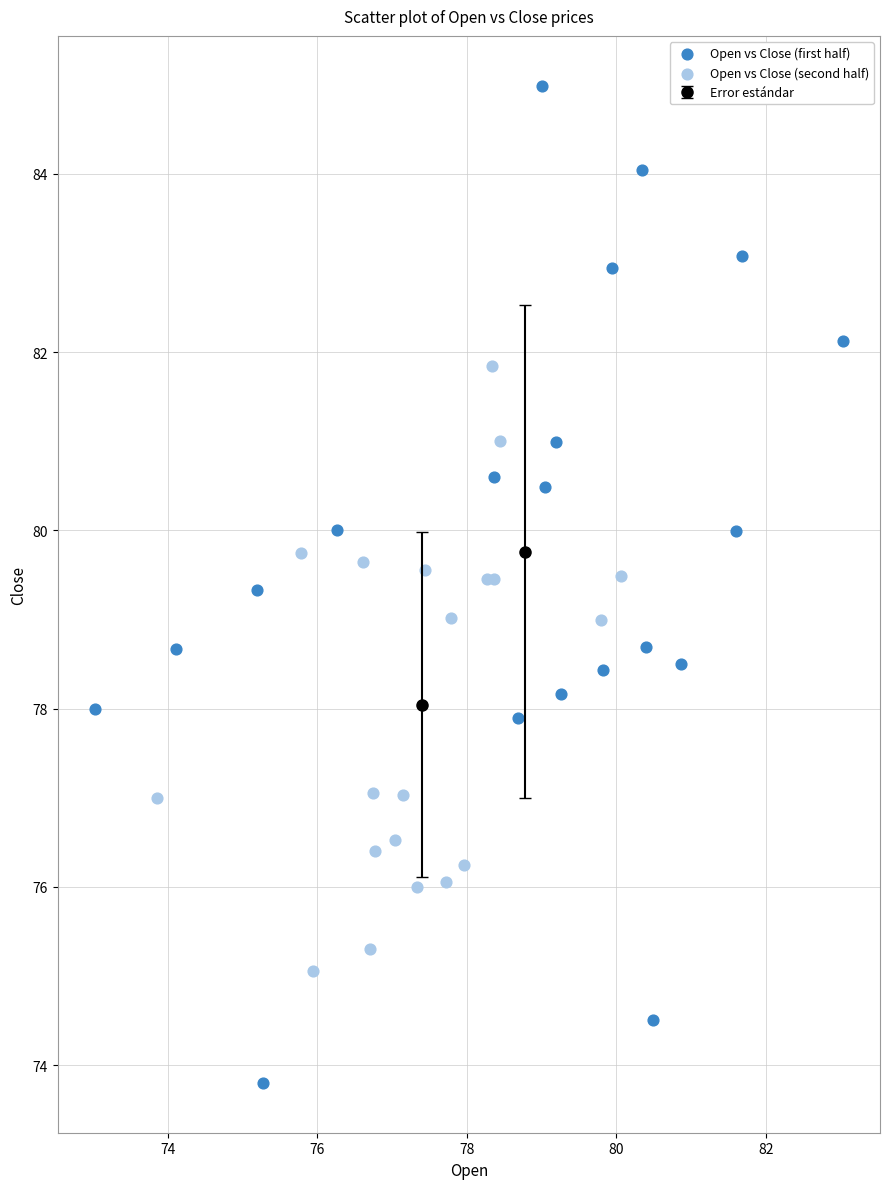

Which series reaches the maximum Y coordinate?

Open vs Close (first half)